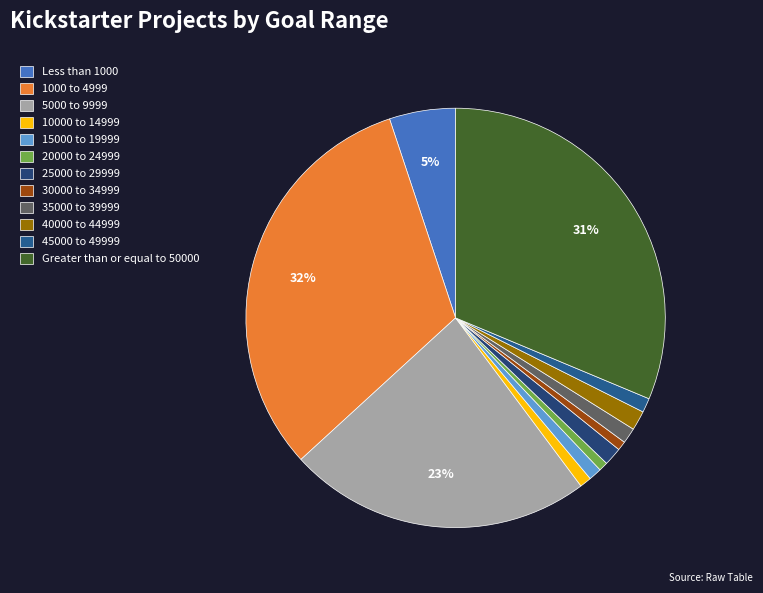

Which category has the biggest portion of the pie?

1000 to 4999